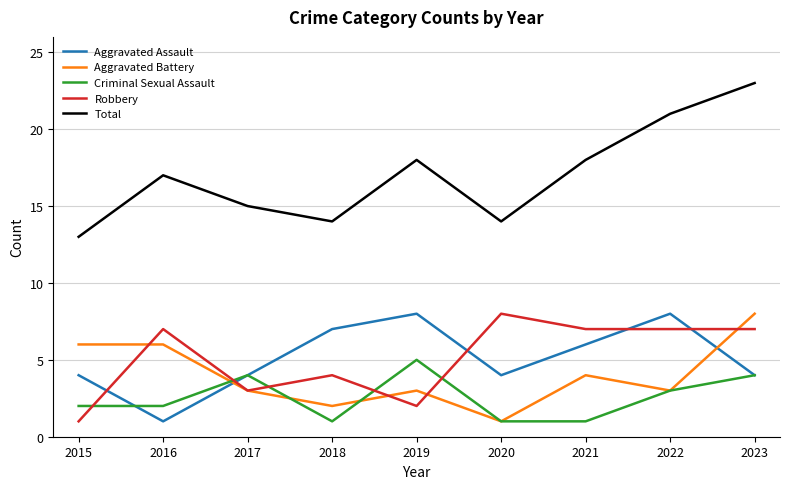

Between which two adjacent categories do Criminal Sexual Assault and Aggravated Assault first intersect?

2015 and 2016